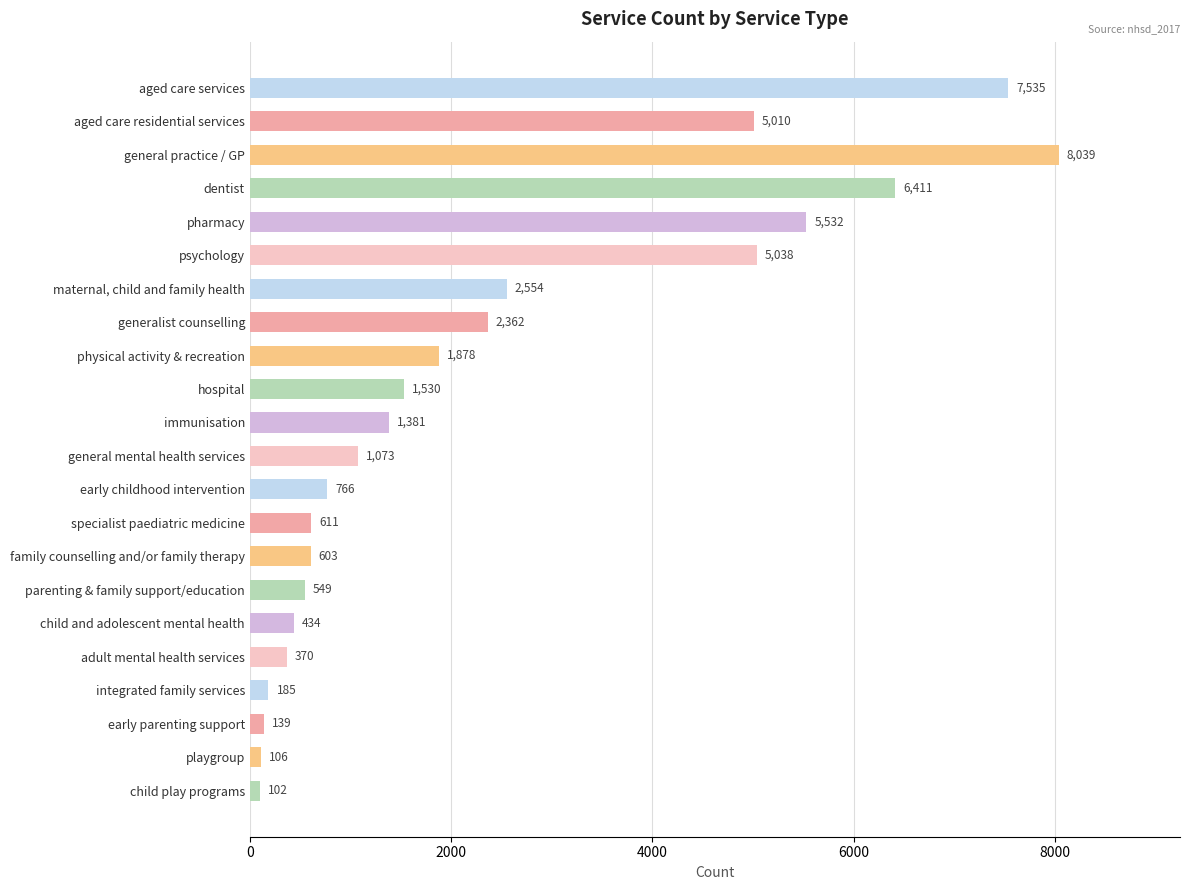

Does the chart contain any negative values?

No